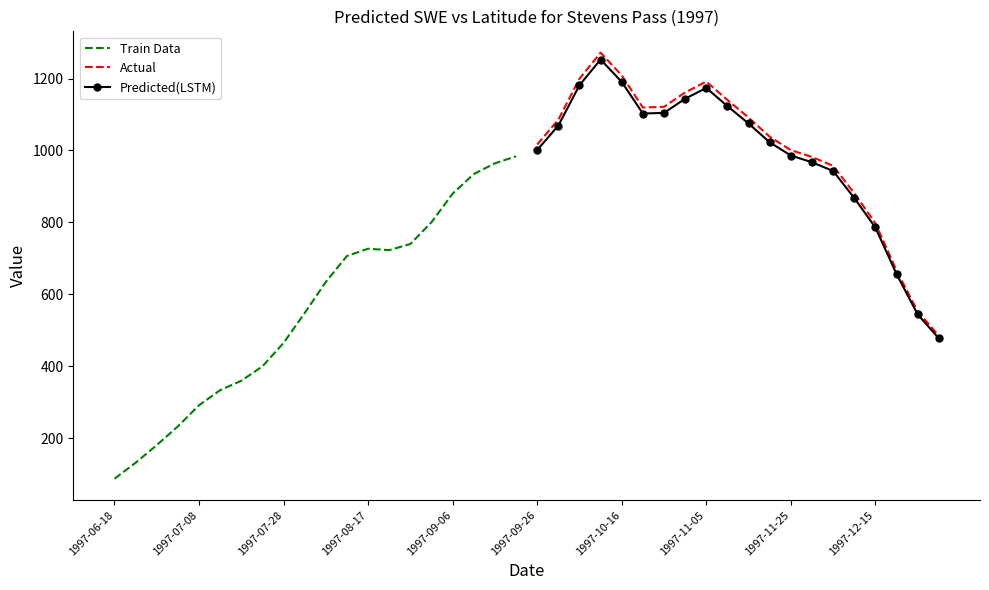

What is the minimum value for Train Data?

86.9